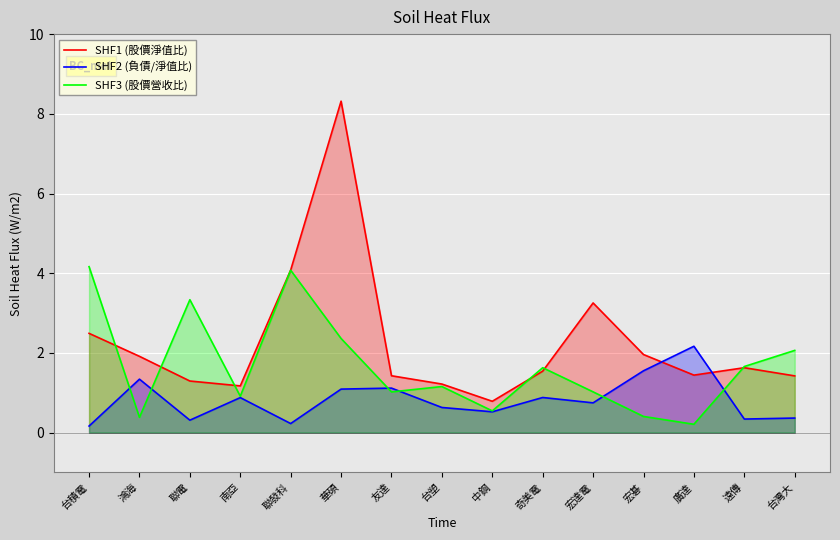

At which category does the chart reach its minimum across all series?

台積電